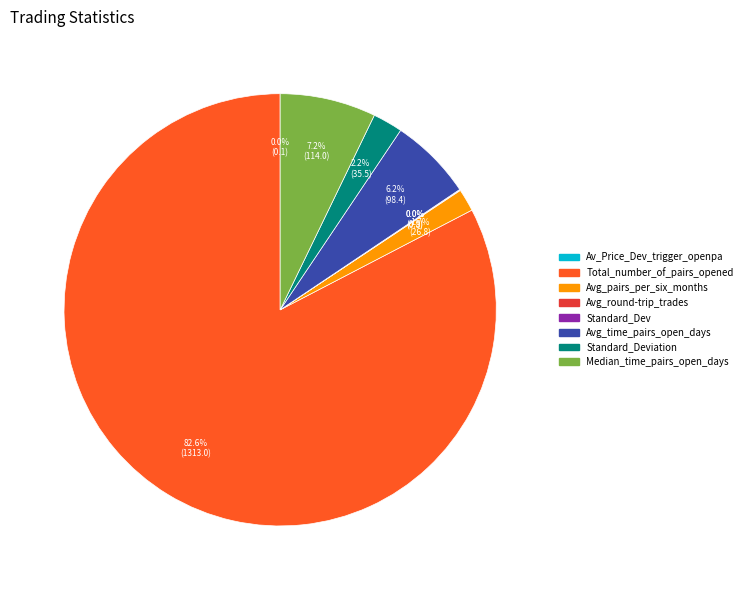

Is there any slice that represents more than half of the pie?

Yes